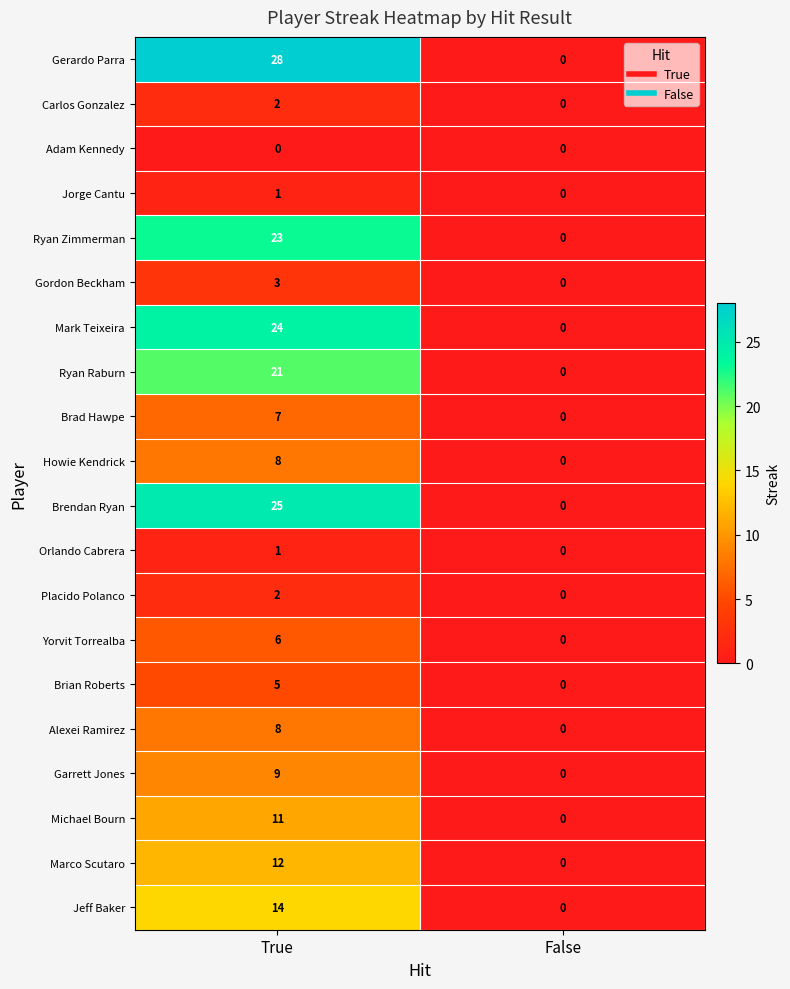

What is the difference between the Brian Roberts values at False and True?

5